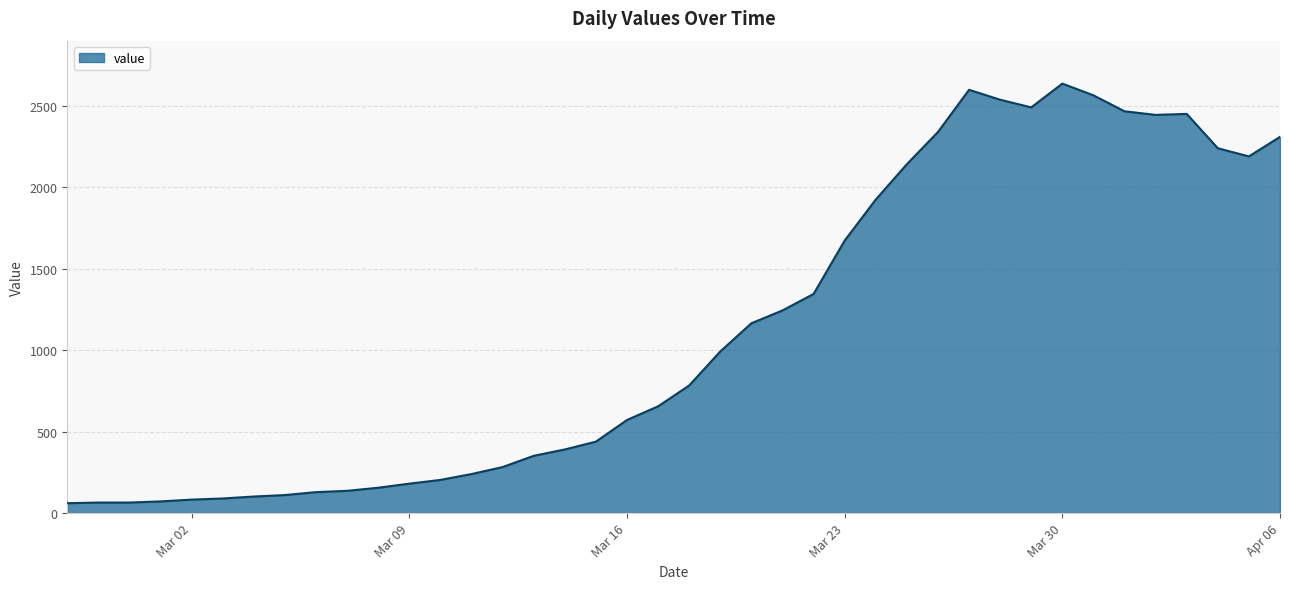

What is the difference between the maximum and minimum values?

2577